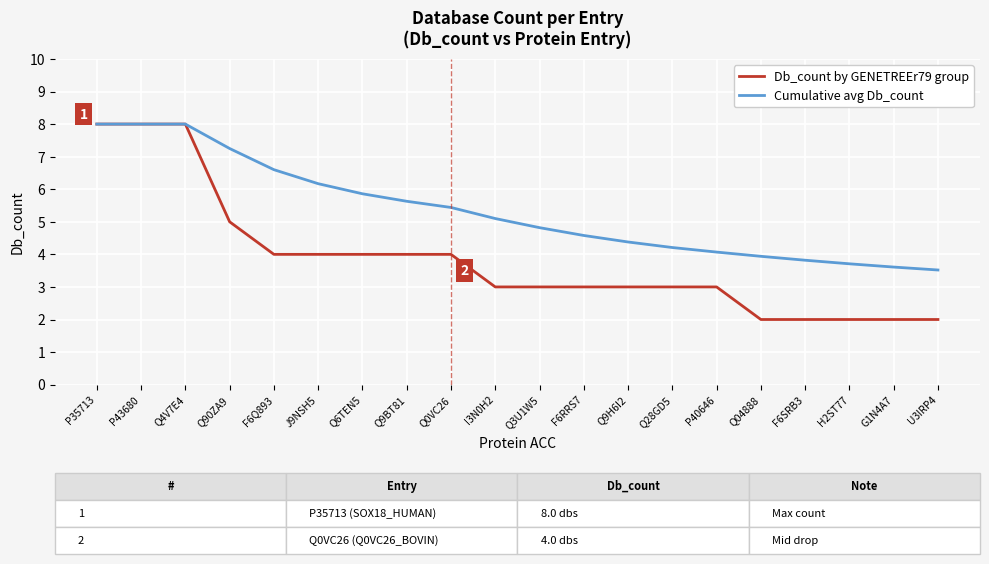

Is it true that Db_count by GENETREEr79 group equals 3.0 at P40646?

True